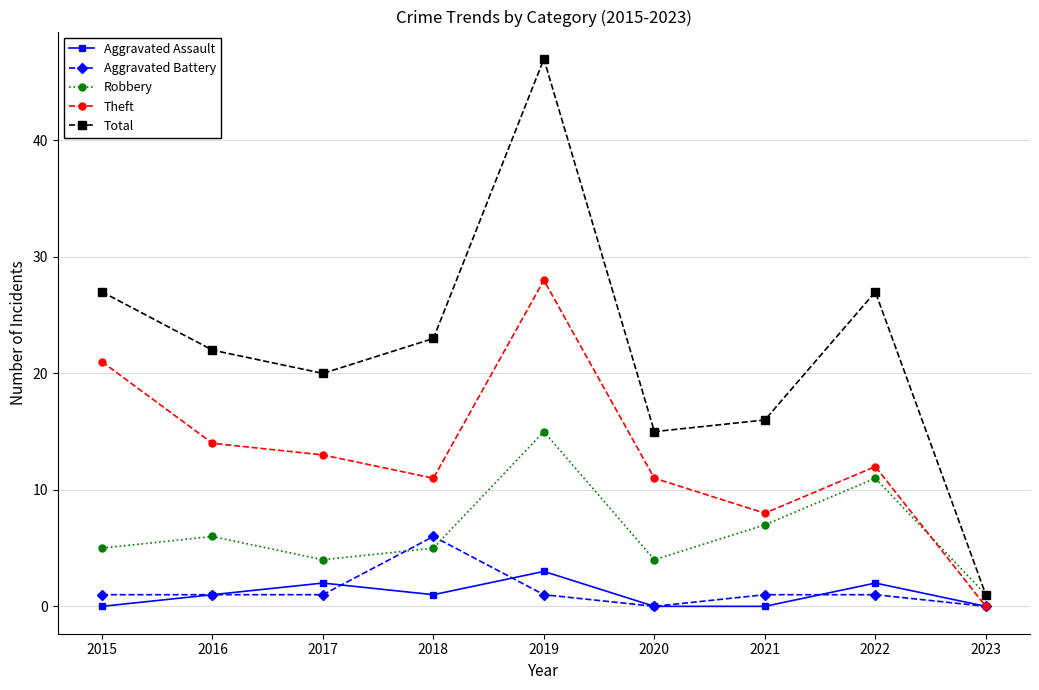

What is the spread (max minus min) of values at 2016?

21